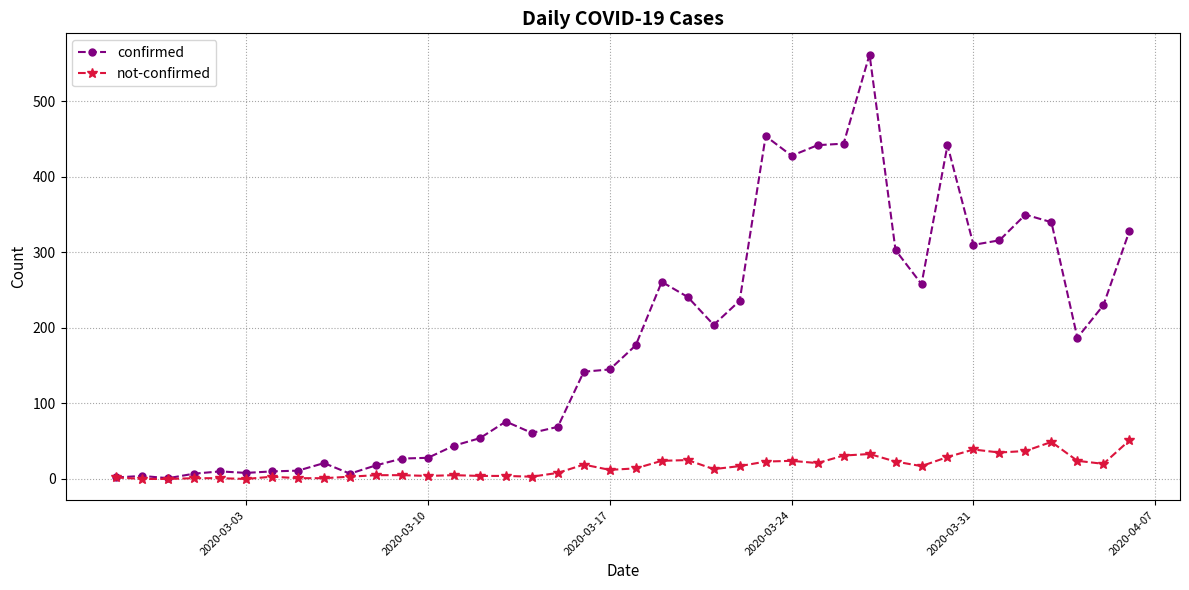

True or false: confirmed has more than 0 interior local peaks.

True